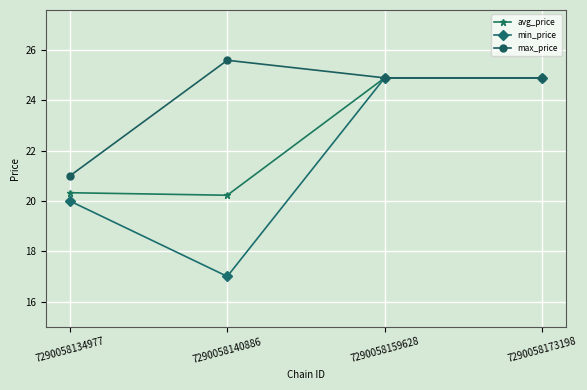

What is the approximate value of min_price at 7290058134977?

20.0